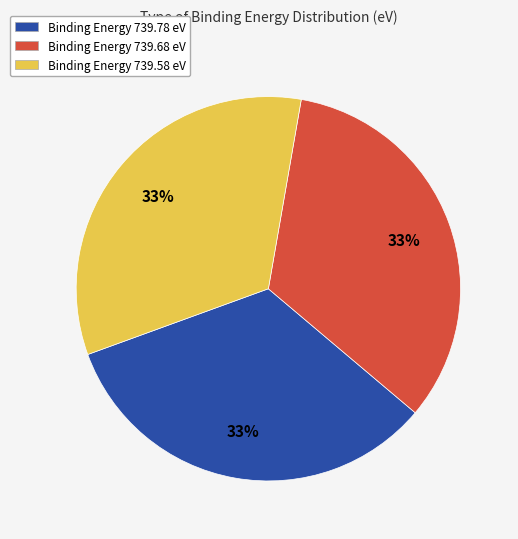

To the nearest percent, what is the average slice percentage?

33%